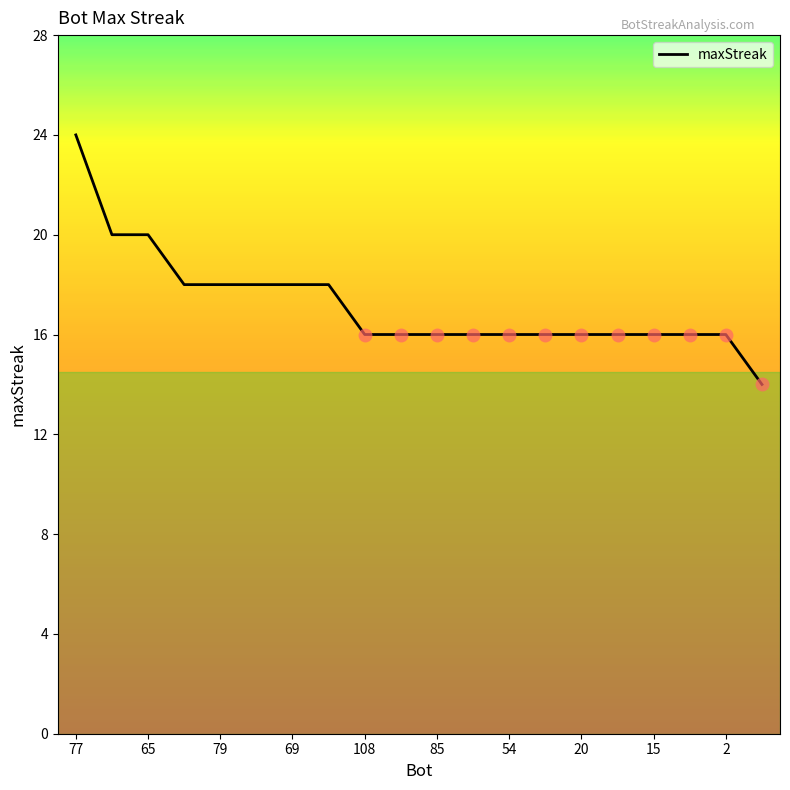

What is the smallest value displayed?

14